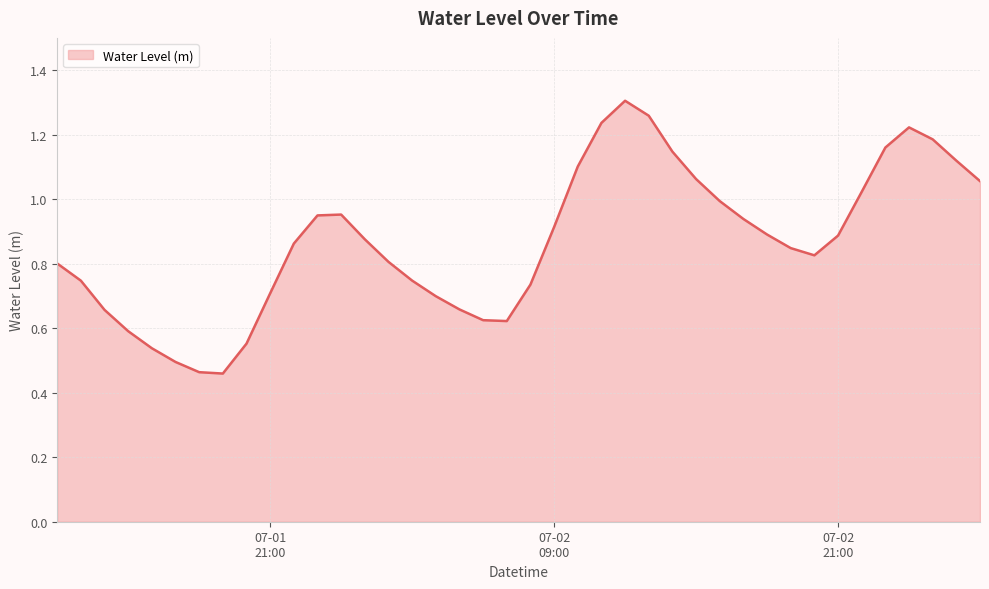

What is the difference between the maximum and second lowest values?

0.8